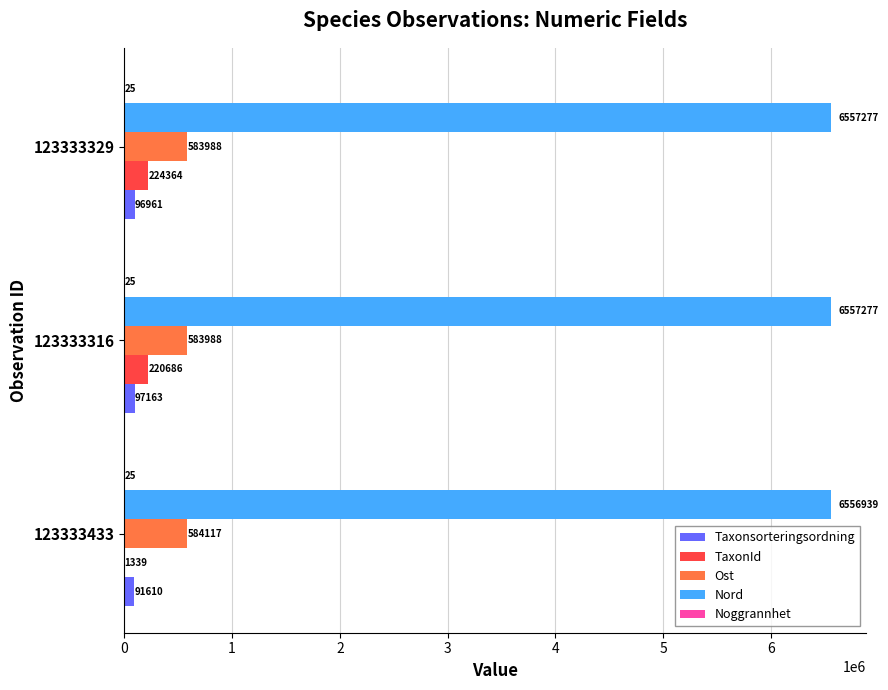

At which category is the sum across all series the highest?

123333329